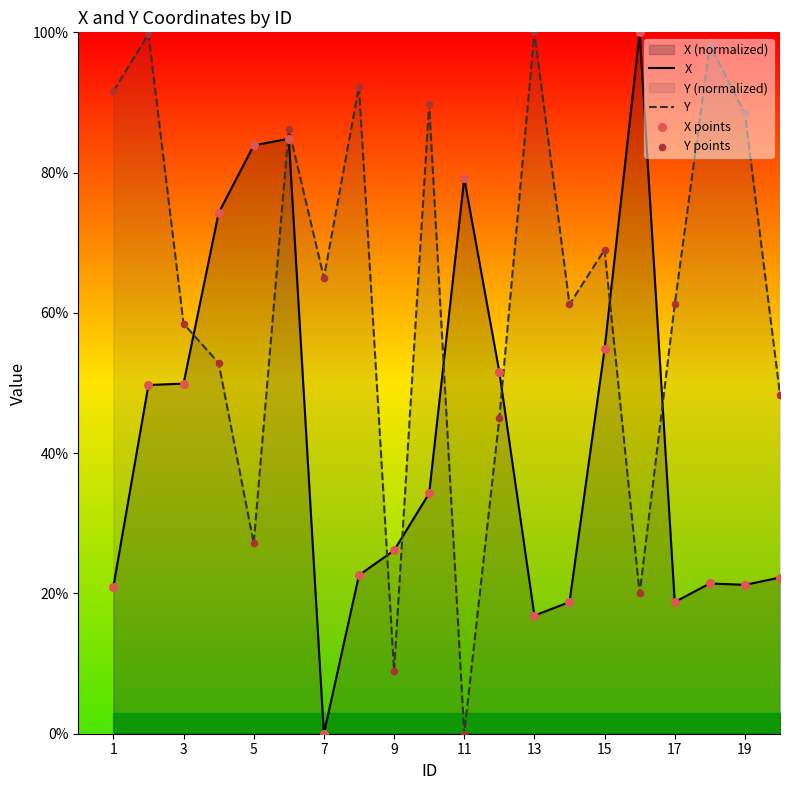

Which series has the largest Y range (max minus min)?

X